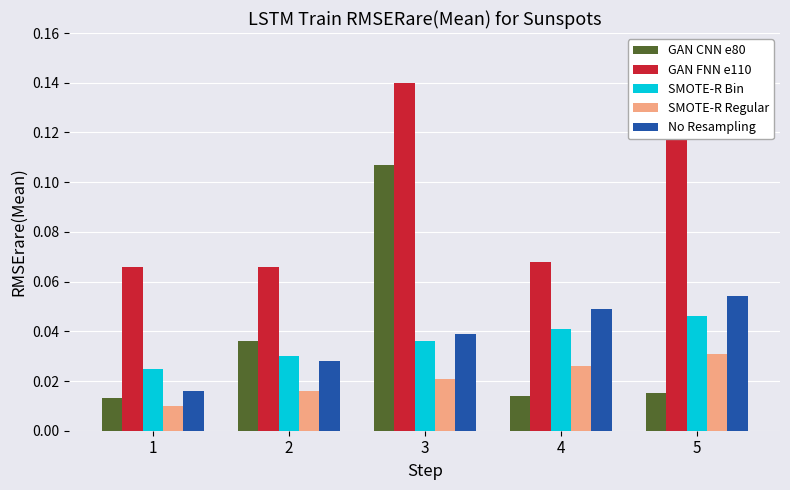

What are all the series names shown in the legend?

GAN CNN e80, GAN FNN e110, SMOTE-R Bin, SMOTE-R Regular, No Resampling